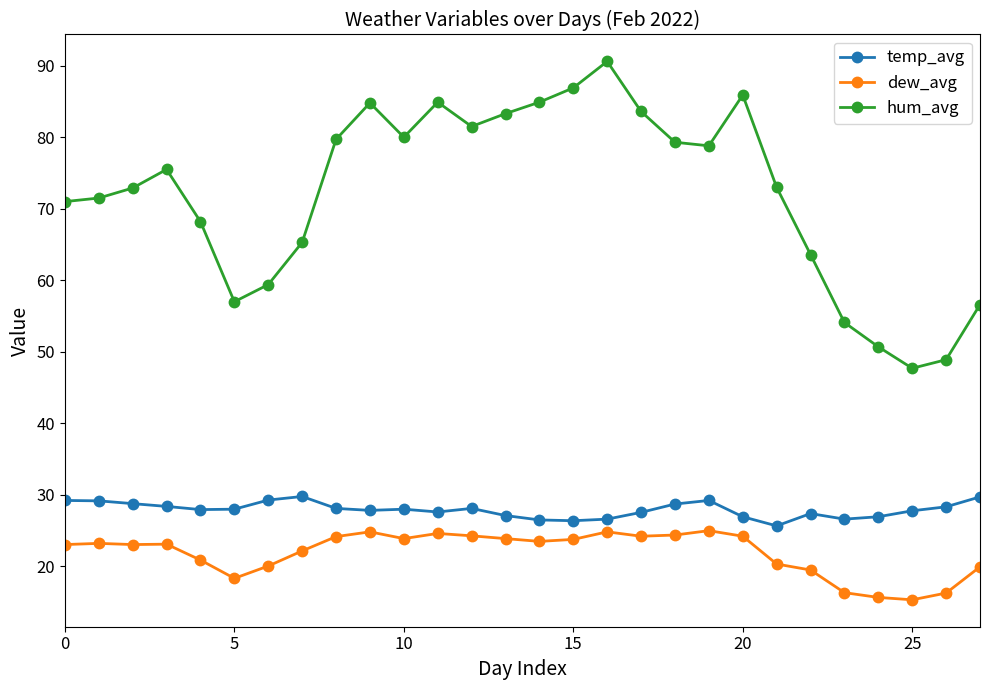

What is the greatest value displayed?

90.6